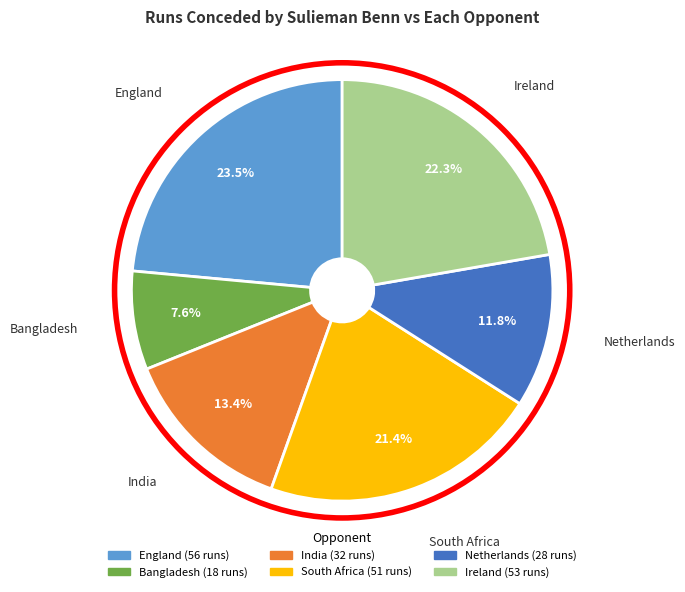

Is there a majority slice in this chart?

No